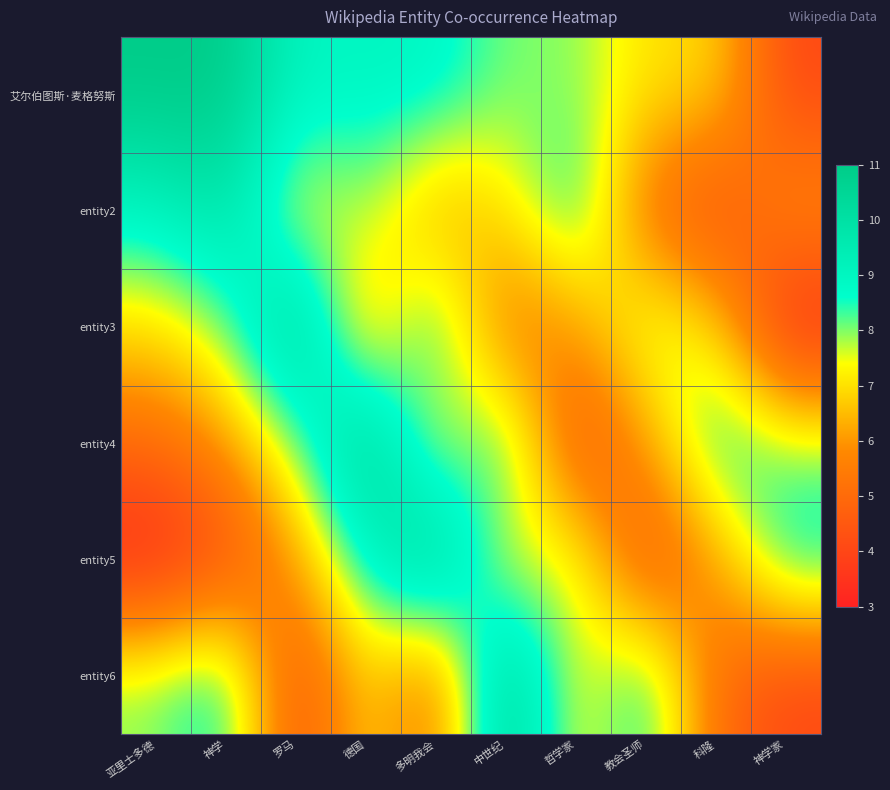

Reading left to right, extract all data points from this chart.

艾尔伯图斯·麦格努斯: 亚里士多德=11	神学=11	罗马=9	德国=9	多明我会=9	中世纪=8	哲学家=8	教会圣师=7	科隆=7	神学家=4
entity2: 亚里士多德=9	神学=10	罗马=7	德国=8	多明我会=6	中世纪=7	哲学家=9	教会圣师=5	科隆=4	神学家=6
entity3: 亚里士多德=7	神学=8	罗马=11	德国=6	多明我会=9	中世纪=5	哲学家=6	教会圣师=8	科隆=7	神学家=3
entity4: 亚里士多德=5	神学=6	罗马=8	德国=11	多明我会=7	中世纪=9	哲学家=4	教会圣师=6	科隆=9	神学家=8
entity5: 亚里士多德=3	神学=4	罗马=6	德国=9	多明我会=11	中世纪=7	哲学家=8	教会圣师=4	科隆=6	神学家=9
entity6: 亚里士多德=8	神学=9	罗马=4	德国=7	多明我会=5	中世纪=11	哲学家=7	教会圣师=9	科隆=5	神学家=4